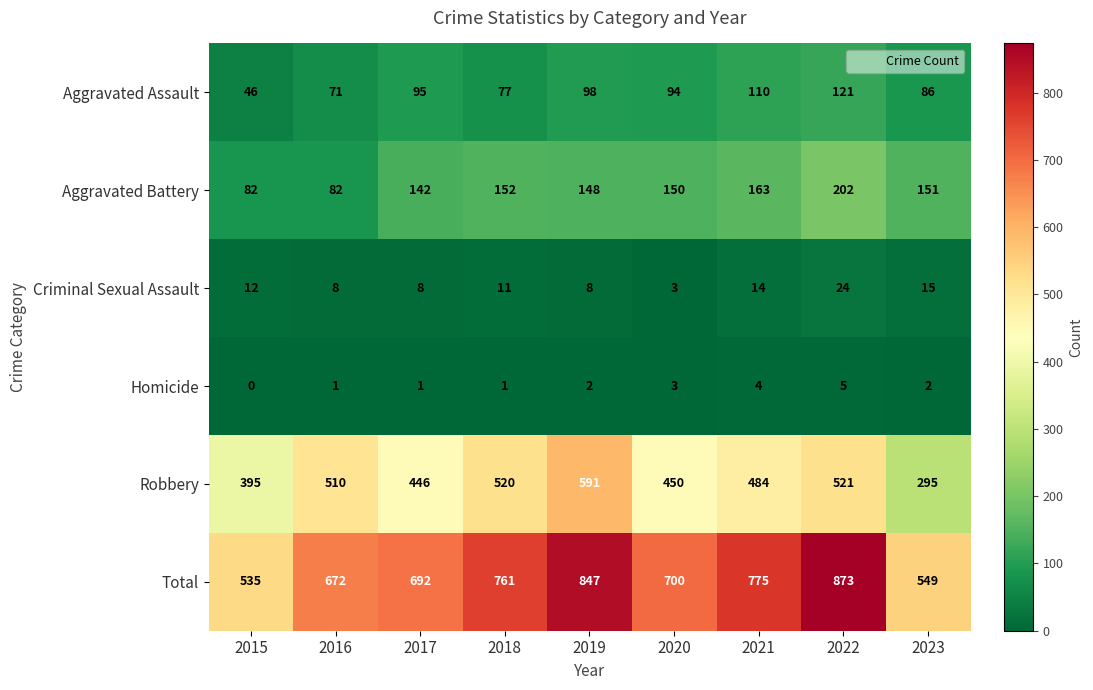

What is the difference between the highest and lowest values at 2015?

535